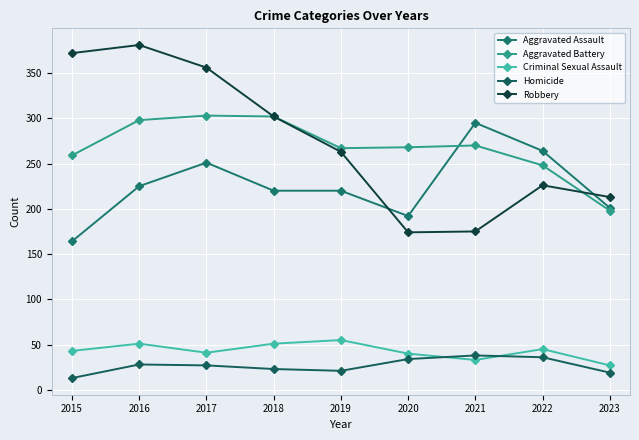

Does the chart have visible grid lines?

Yes